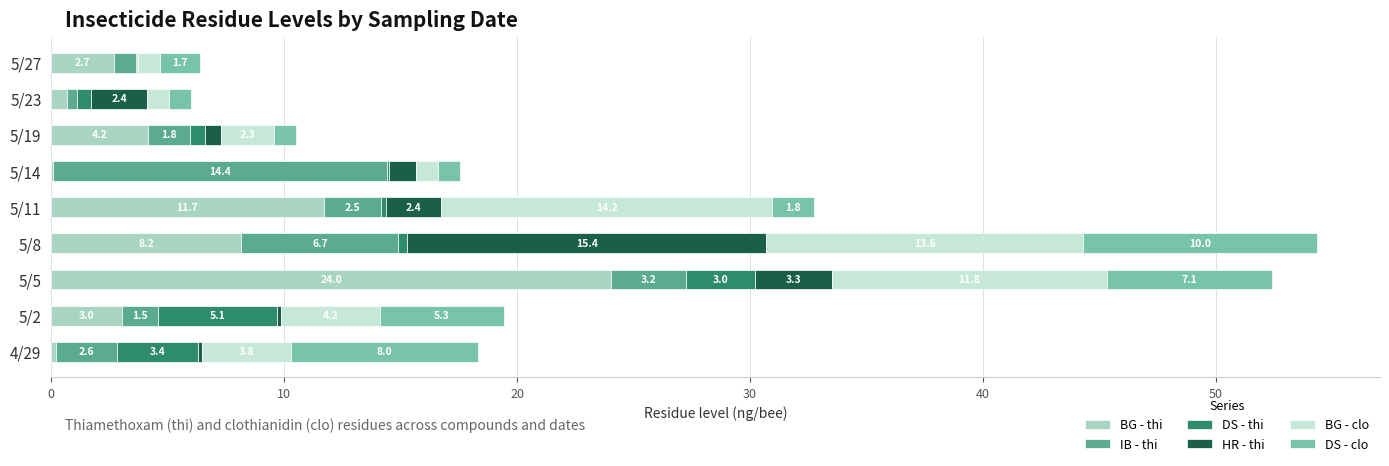

What is the sum of the BG - thi values at 5/5 and 5/11?

35.7